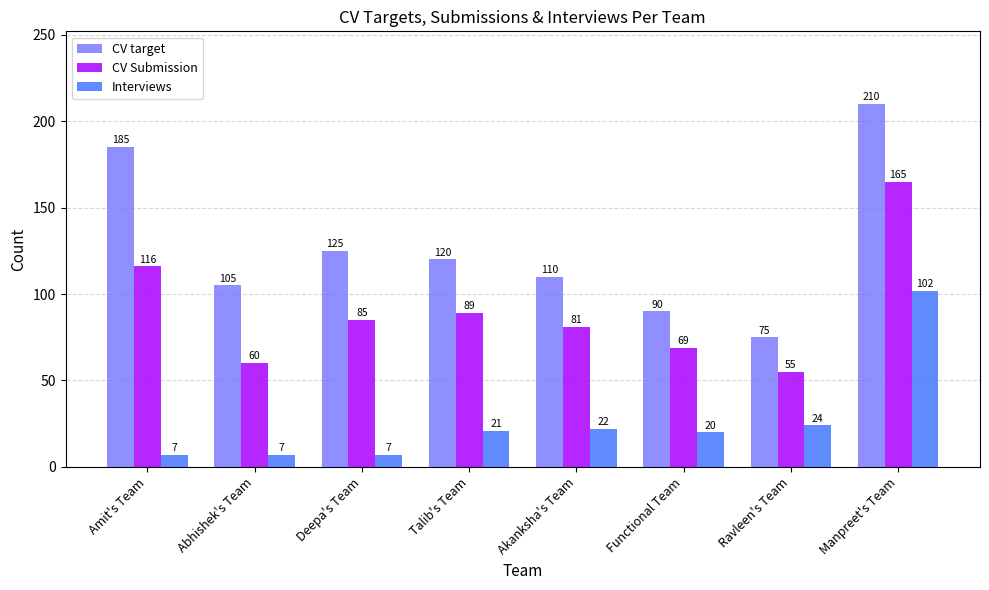

What is the label of the 3rd bar from the left?

Deepa's Team